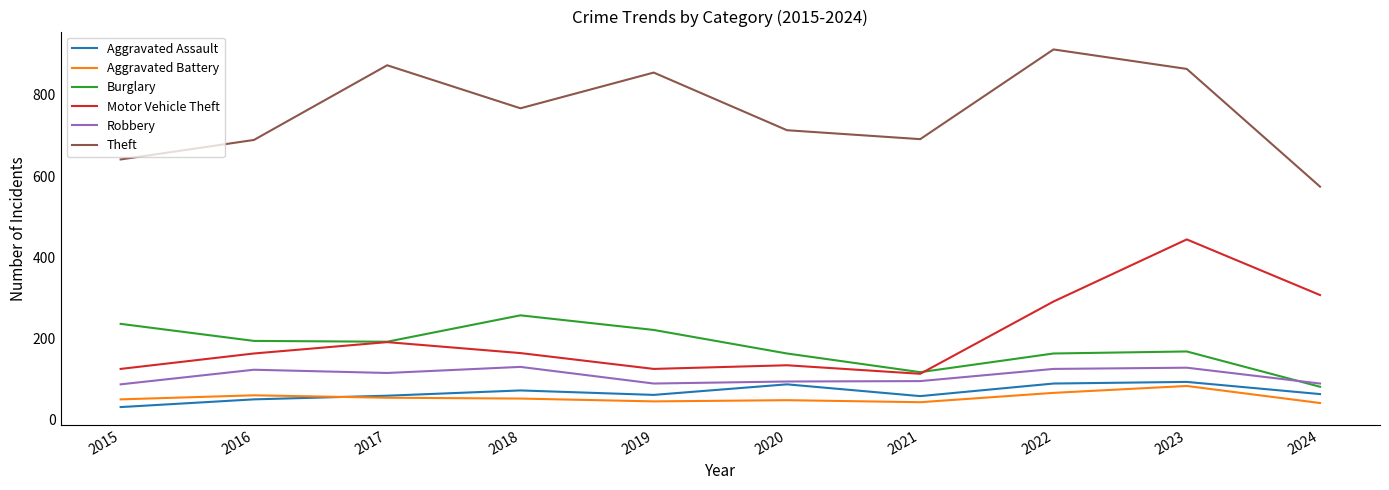

What is the difference between the maximum and minimum values in the Motor Vehicle Theft series?

331